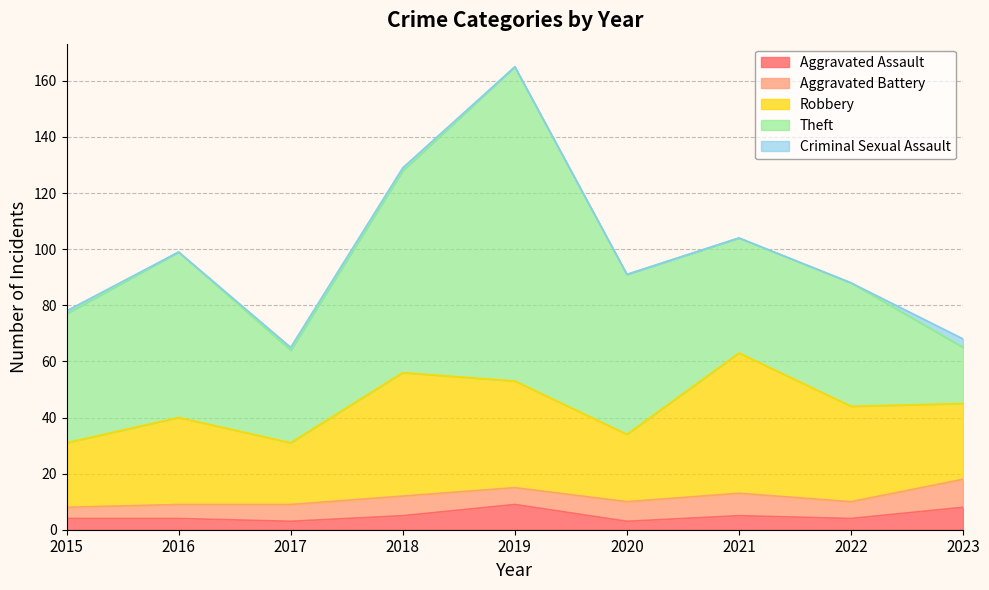

At which label does Theft first exceed 46?

2016